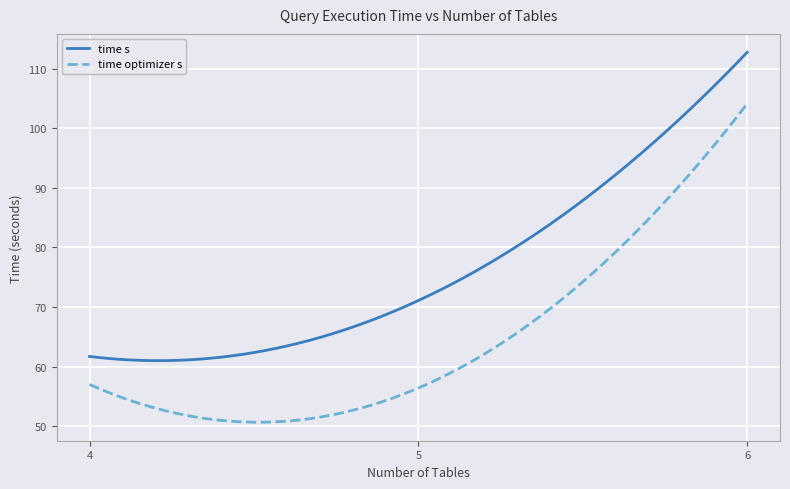

Which series has the largest range (max minus min)?

time optimizer s